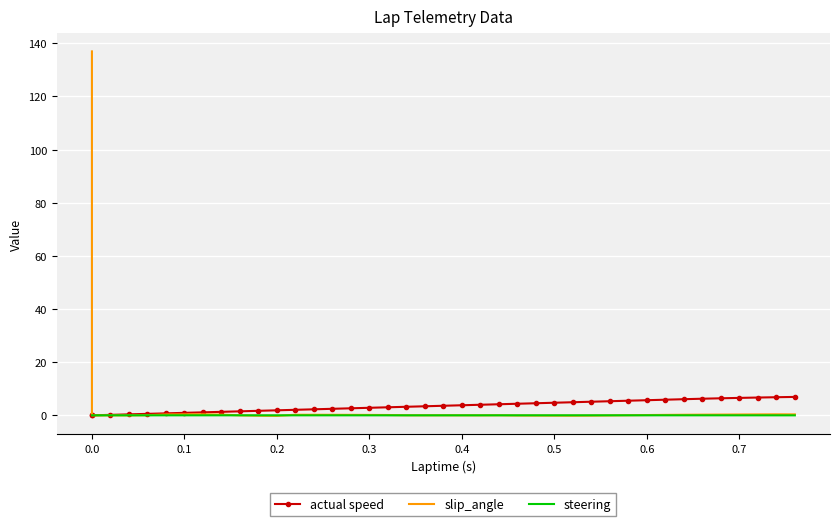

True or false: actual speed and slip_angle intersect in this chart.

False